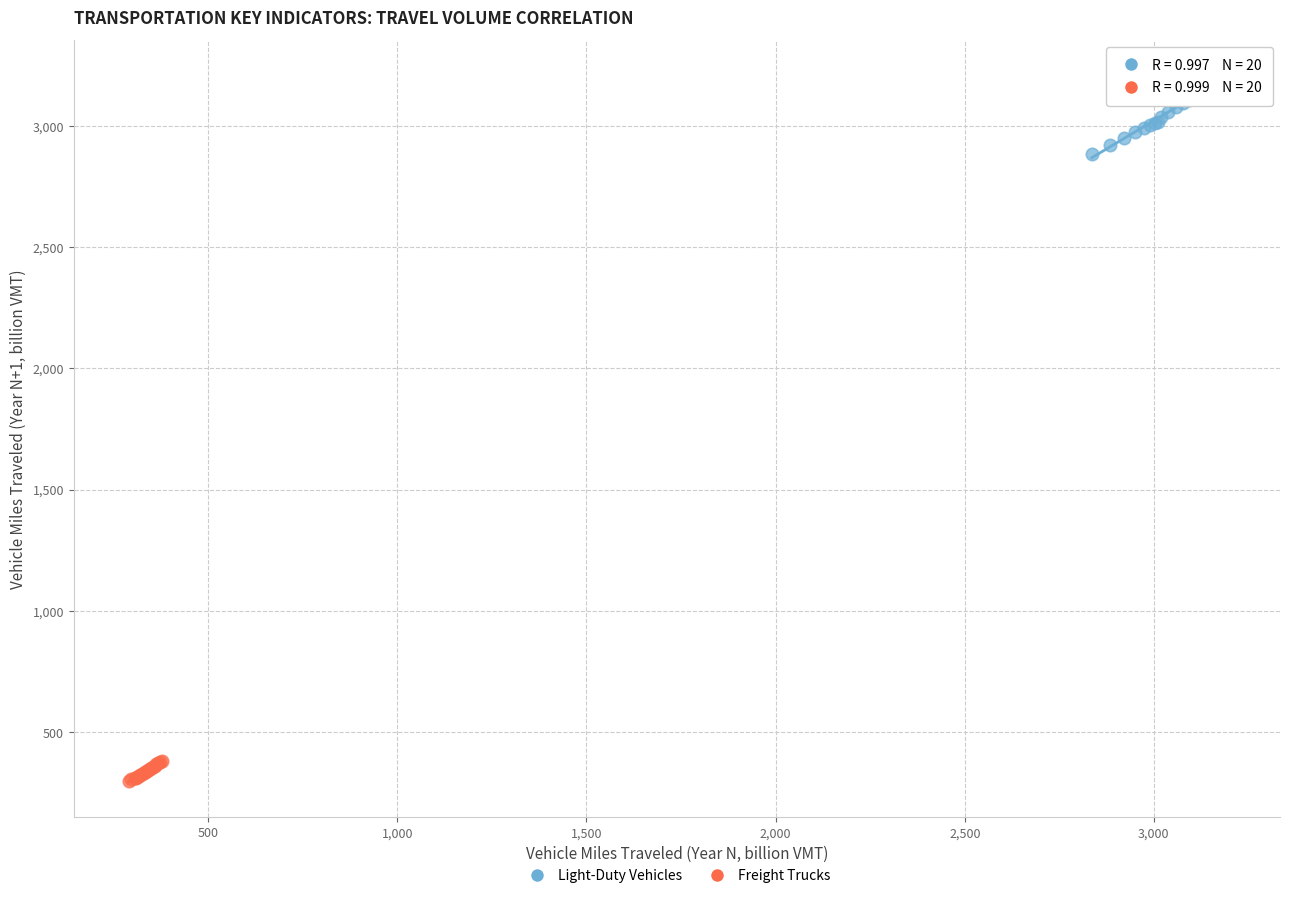

Which series contains the highest Y value?

Light-Duty Vehicles